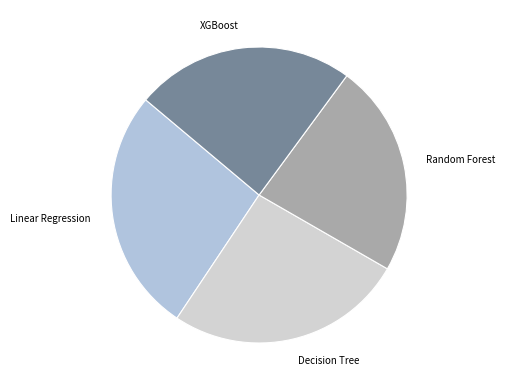

Which category has the smallest portion of the pie?

Random Forest